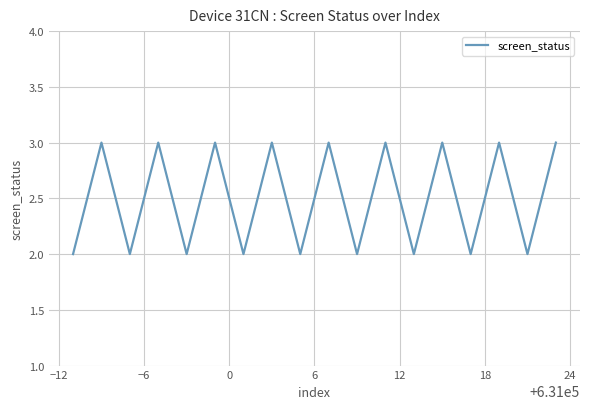

Does the chart have visible grid lines?

Yes